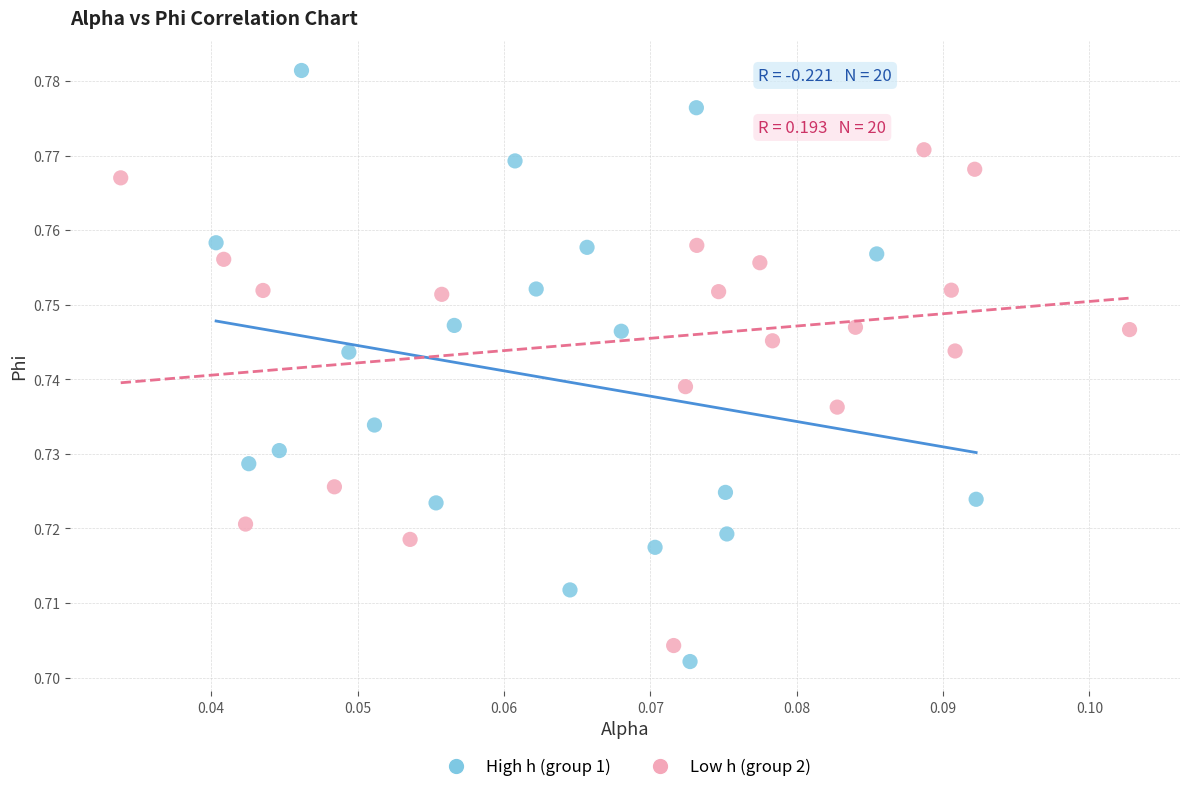

Which series contains the highest Y value?

High h (group 1)